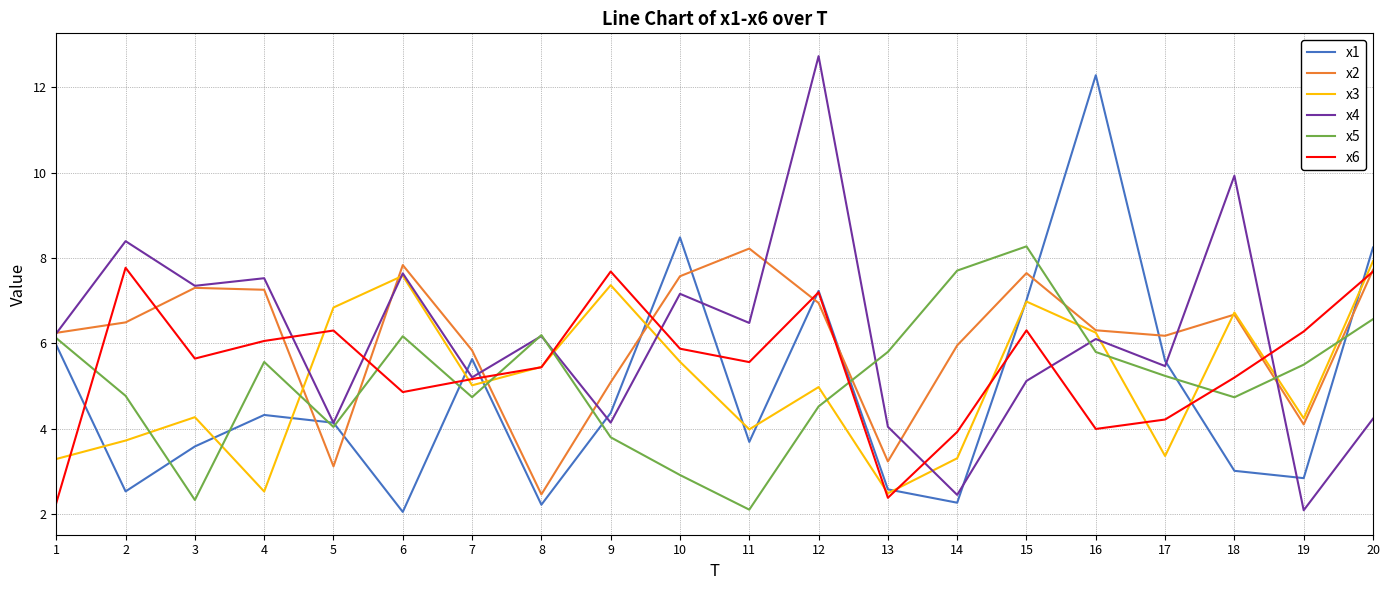

What is the difference between the x5 values at 14 and 11?

5.6